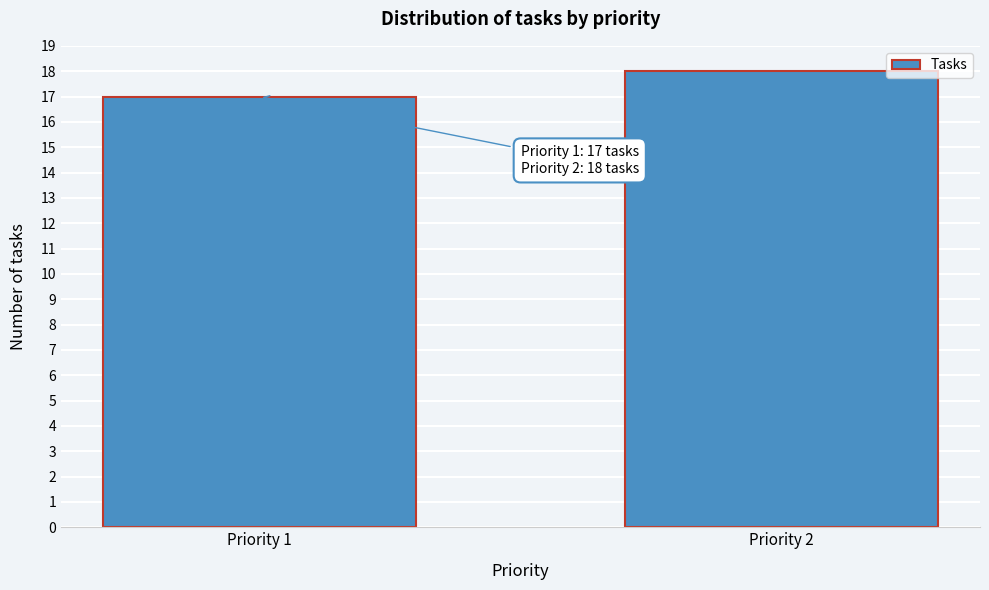

Reading right to left, list all the values displayed in this chart.

18	17